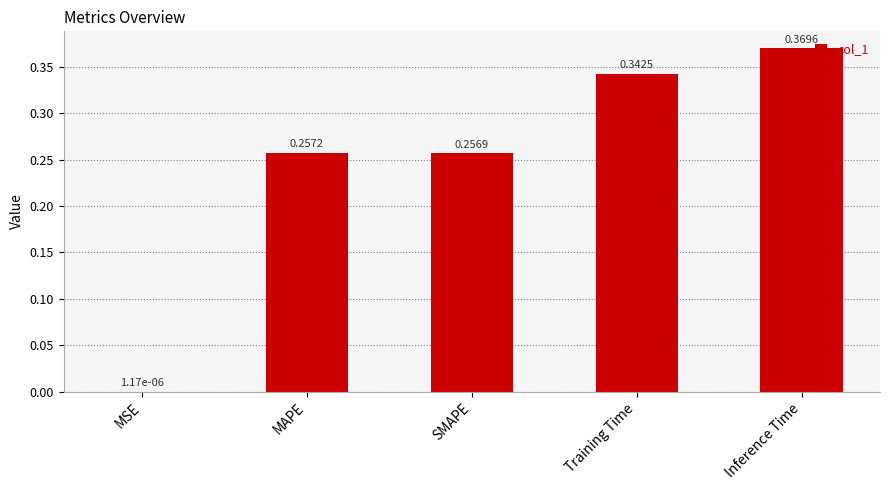

Which category has the highest value across all series?

Inference Time